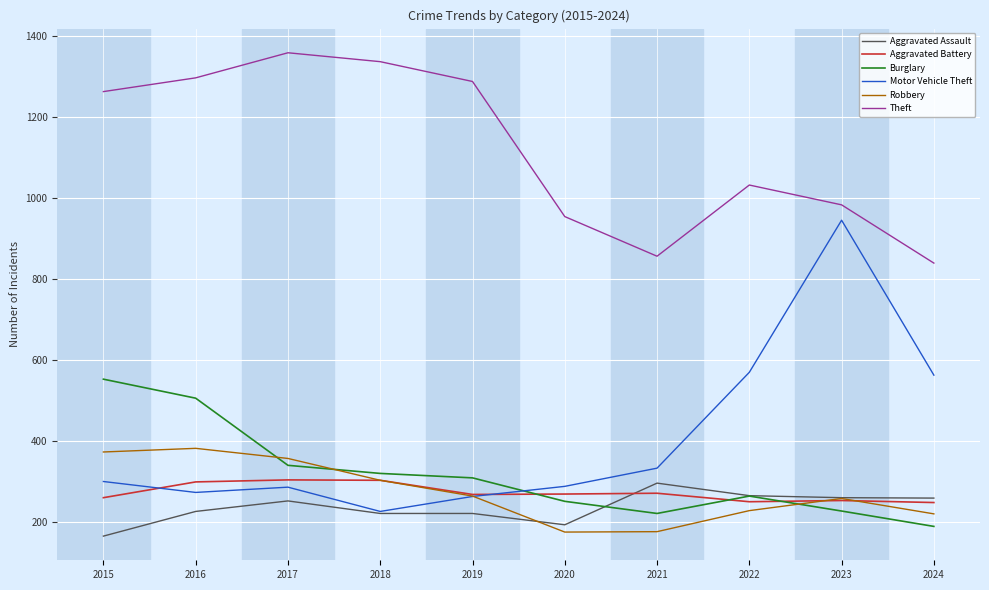

What is the lowest value of the Robbery series?

174